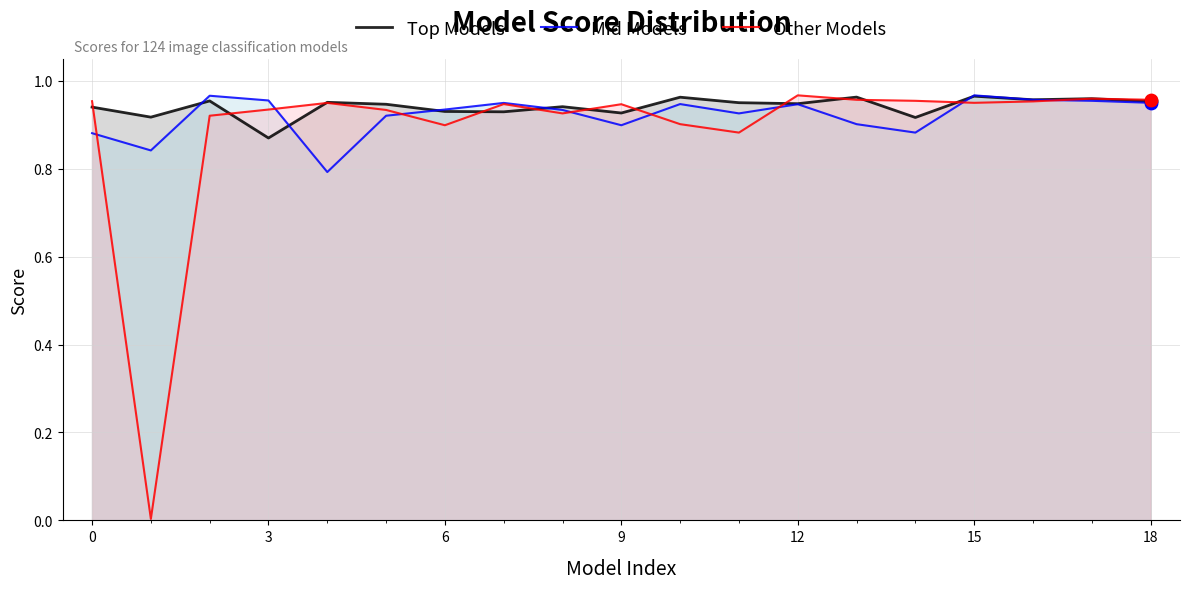

At which category is the sum across all series the highest?

15